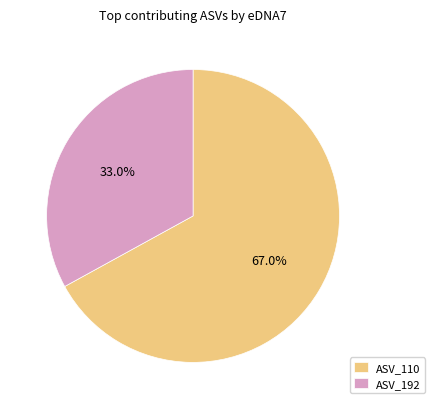

To the nearest percent, what is the average slice percentage?

50%